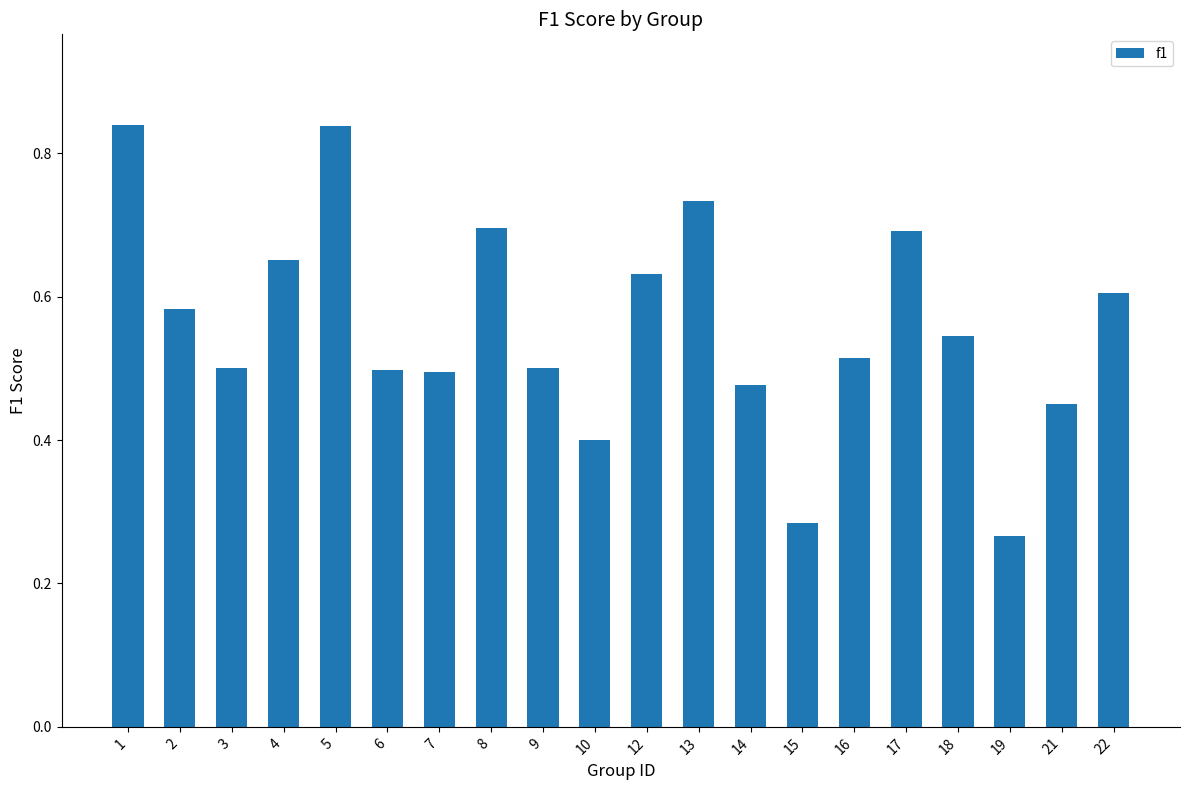

The chart shows a value of 0.3 at 16. True or false?

False